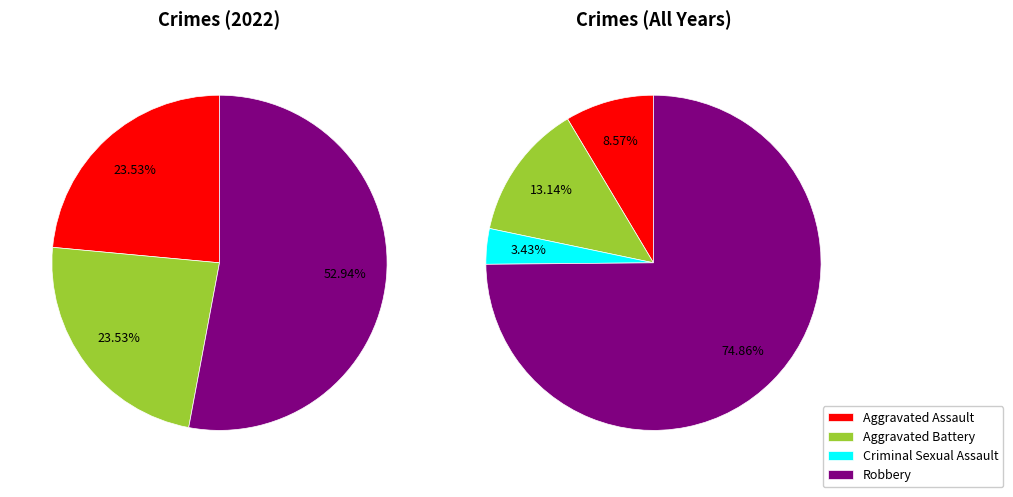

Rank the categories by value from highest to lowest.

Robbery, Aggravated Assault, Aggravated Battery, Criminal Sexual Assault